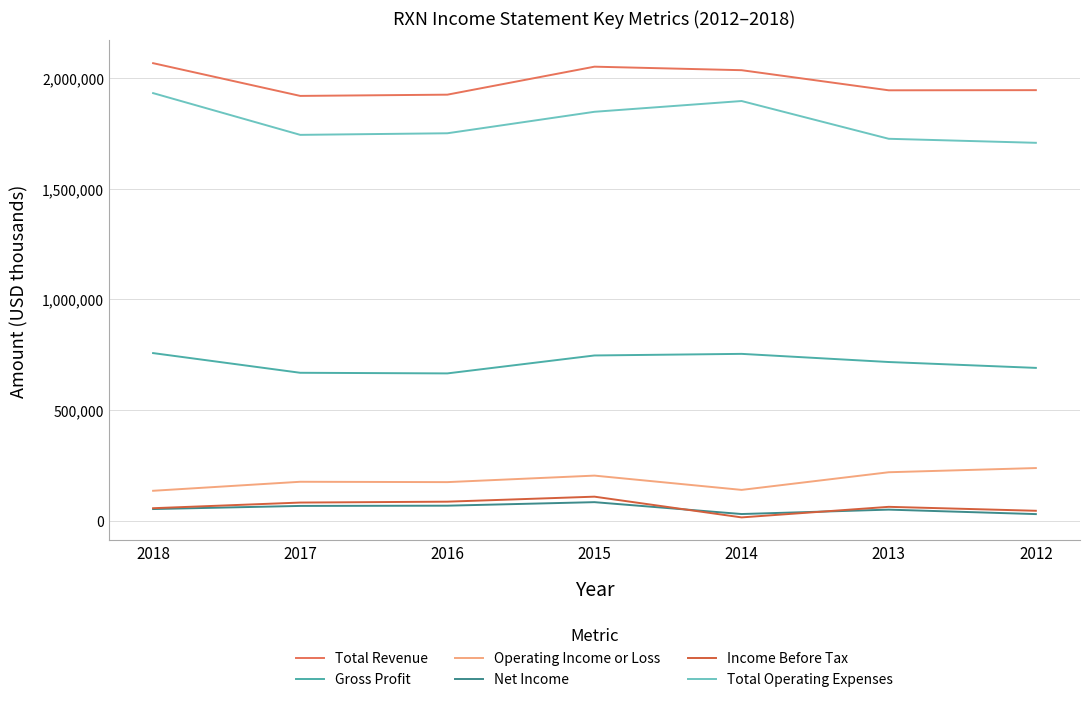

Is the value of Income Before Tax at 2012 greater than the value of Total Revenue at 2013?

No